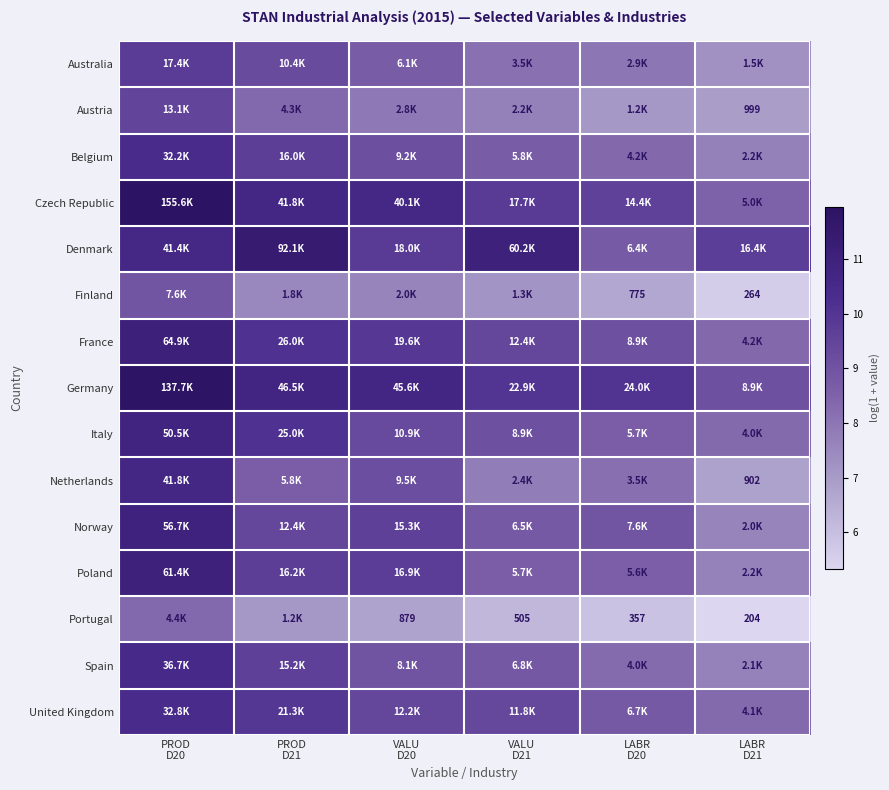

How many values in the Norway series are below 9?

3